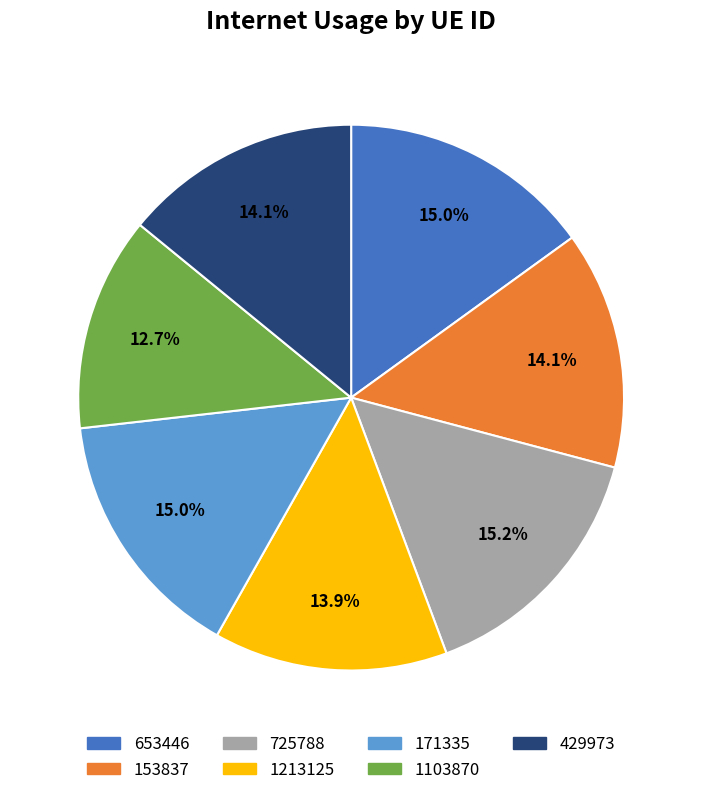

Is it true that 1103870 is 1% of the pie?

False